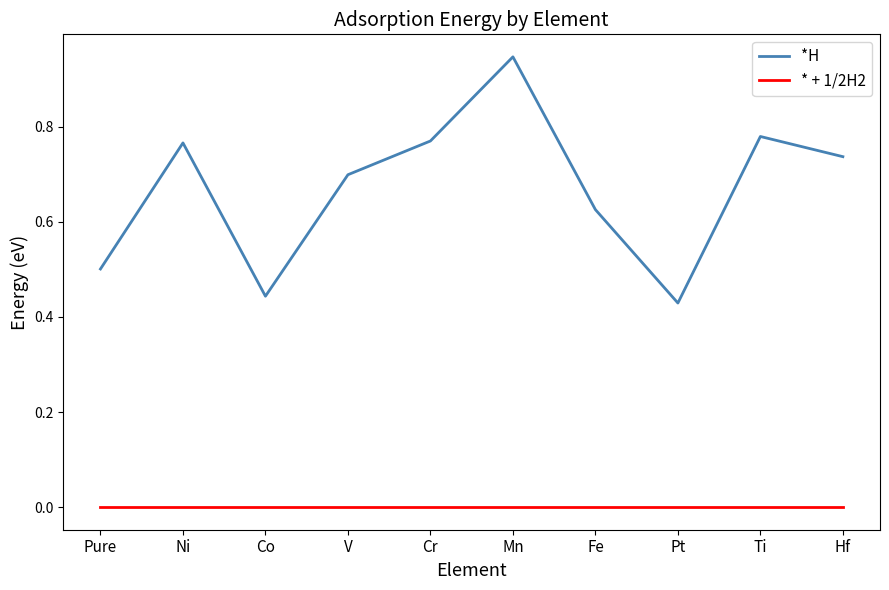

At which category is the sum across all series the highest?

Mn